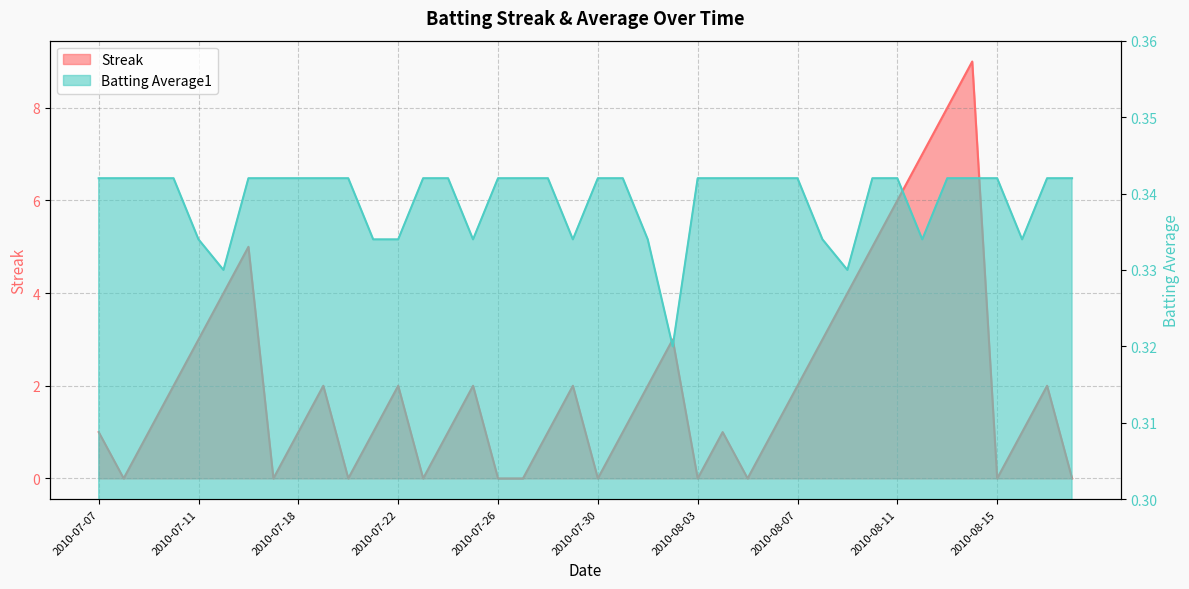

At 2010-08-09, list the series in order from smallest to largest.

Batting Average1, Streak